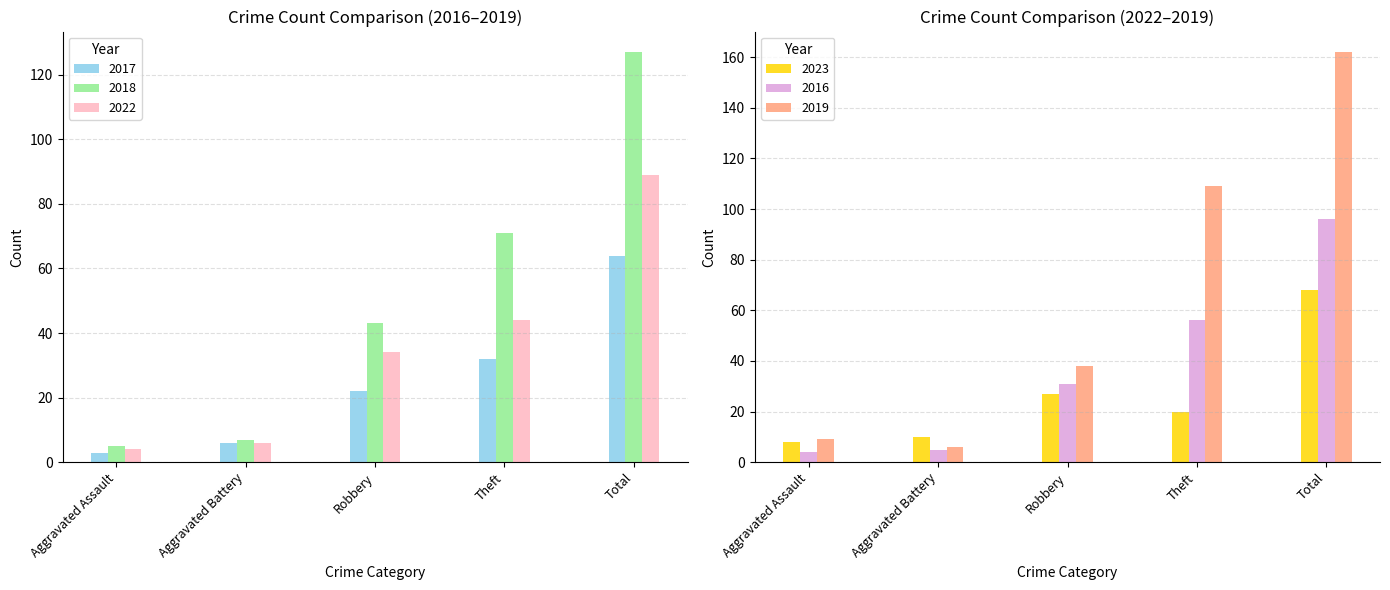

What is the spread (max minus min) of values at Robbery?

21